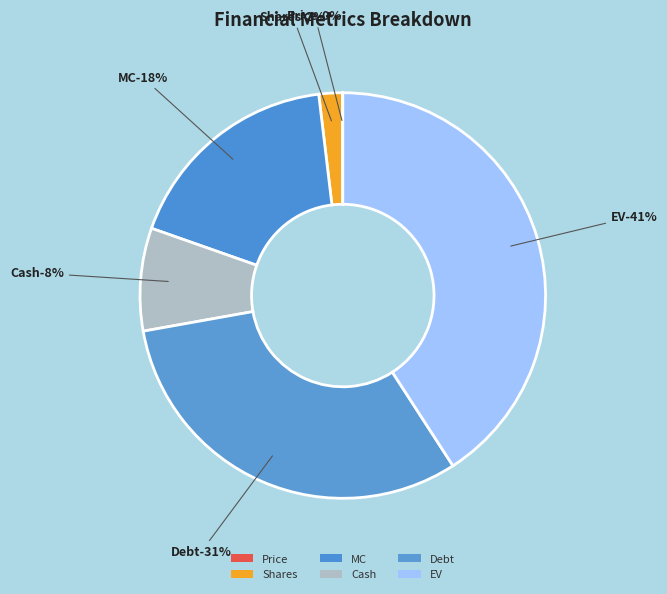

To the nearest percent, what is the difference between the Price and Cash slice percentages?

8%